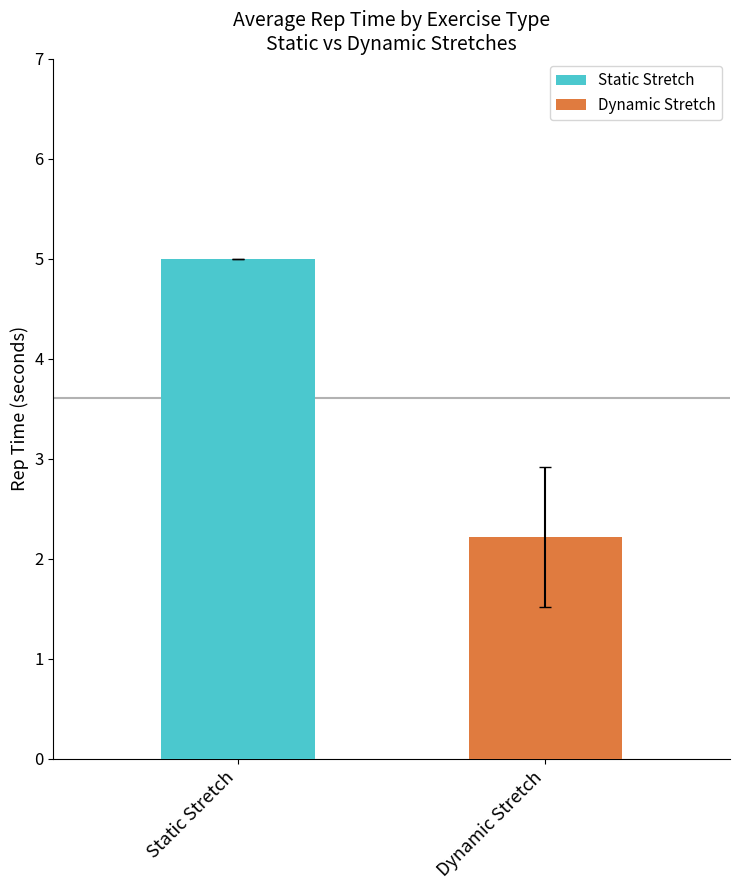

Which has a higher value, Static Stretch or Dynamic Stretch?

Static Stretch